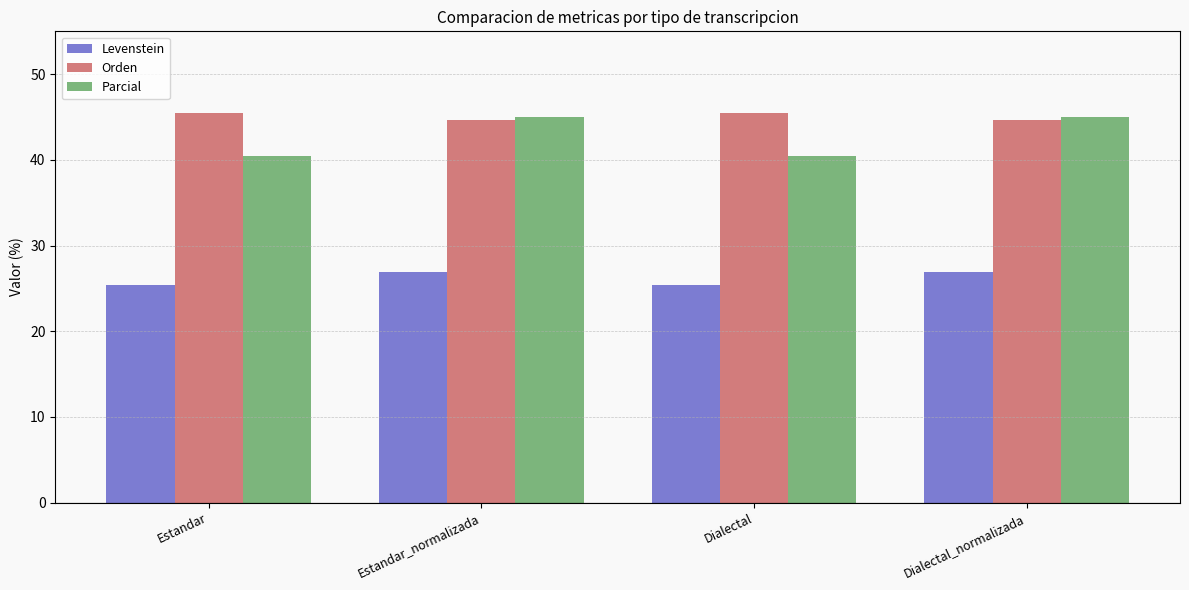

What is the spread (max minus min) of values at Dialectal_normalizada?

18.1